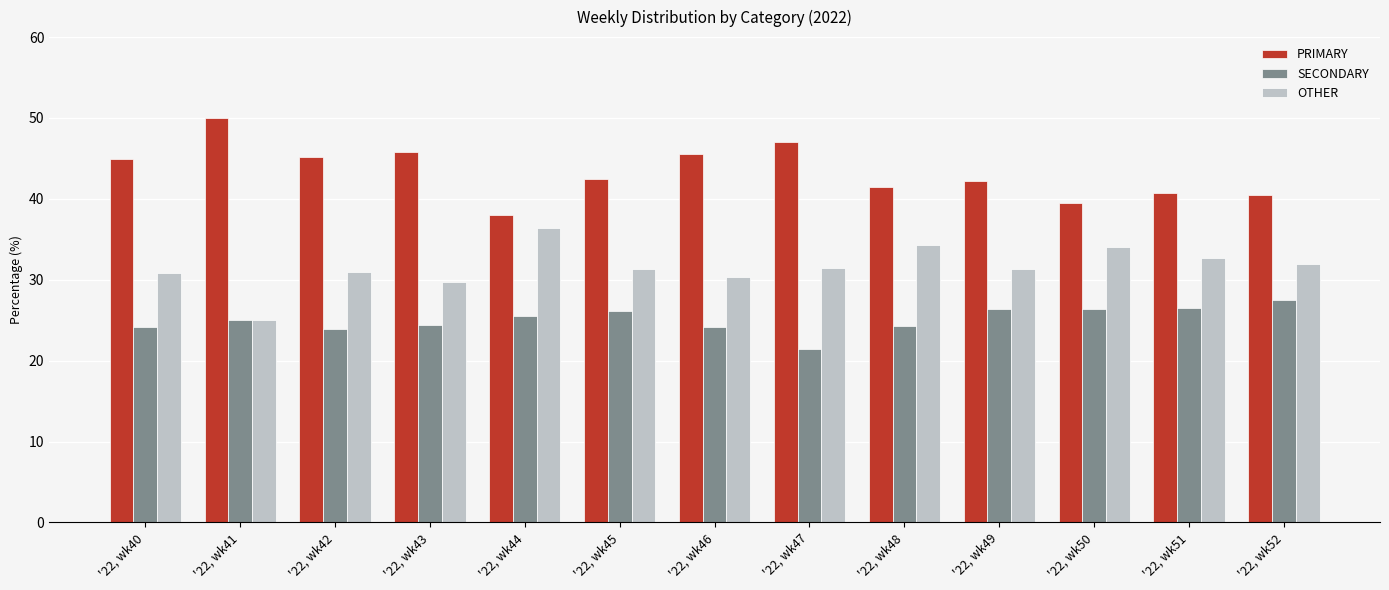

List the labels in order of PRIMARY value, smallest first.

'22, wk44, '22, wk50, '22, wk52, '22, wk51, '22, wk48, '22, wk49, '22, wk45, '22, wk40, '22, wk42, '22, wk46, '22, wk43, '22, wk47, '22, wk41